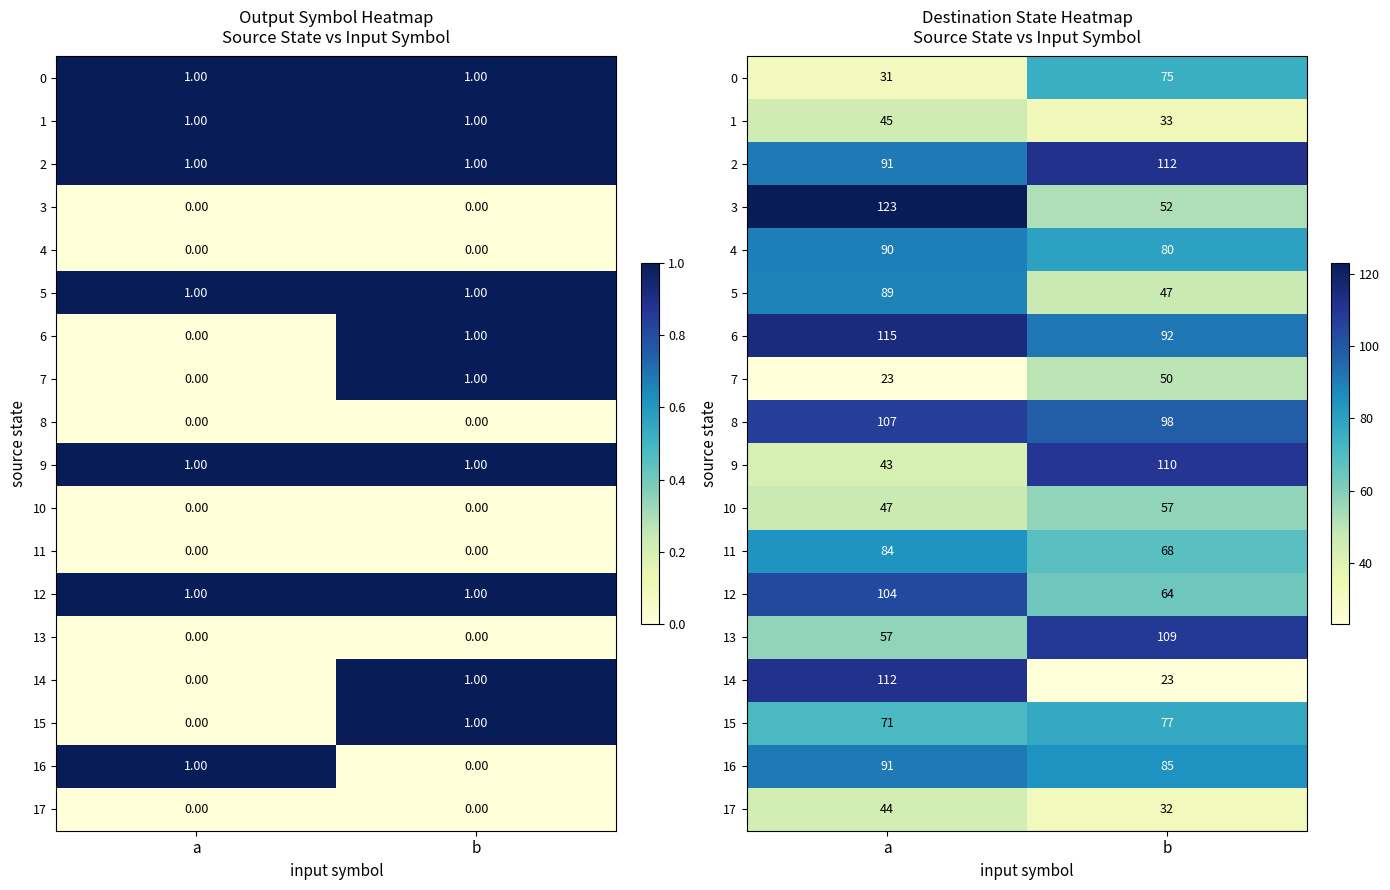

Which series has the widest spread of values?

14